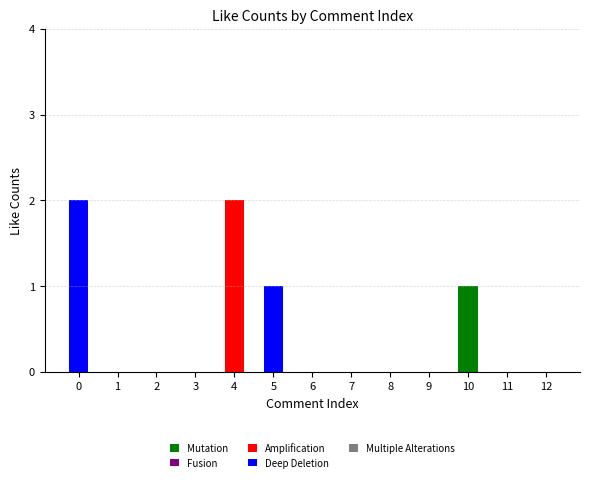

The Mutation series shows -1 at 9. True or false?

False